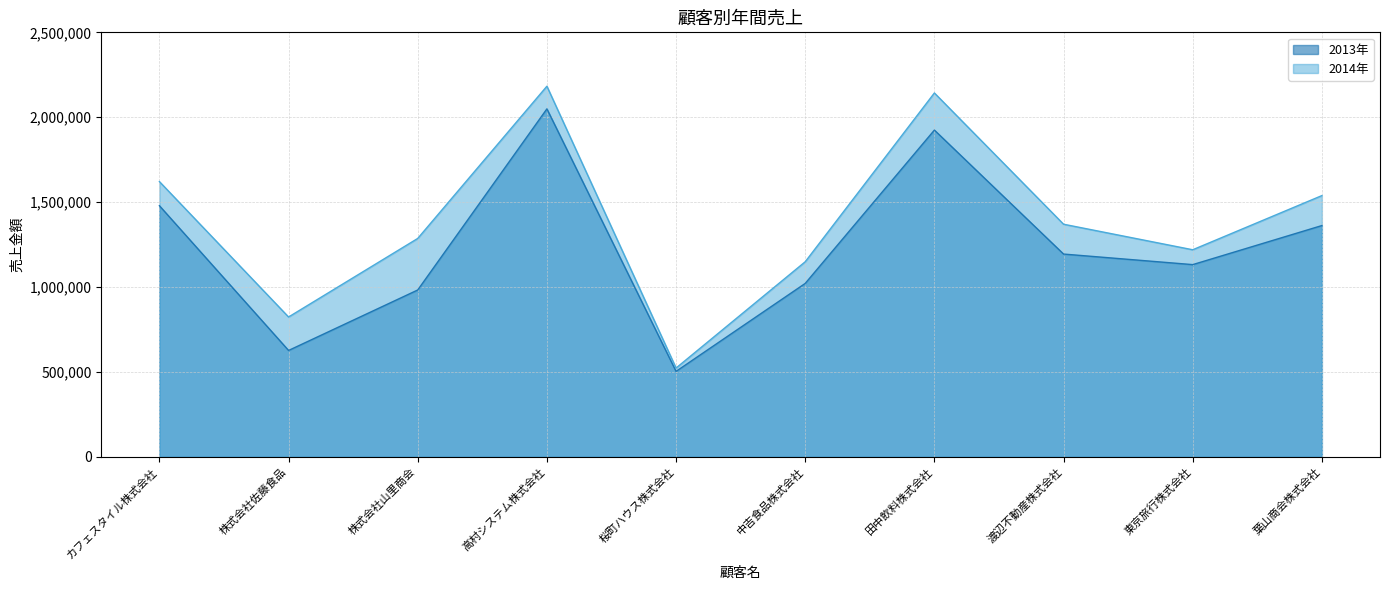

What is the label of the 3rd point from the right?

渡辺不動産株式会社